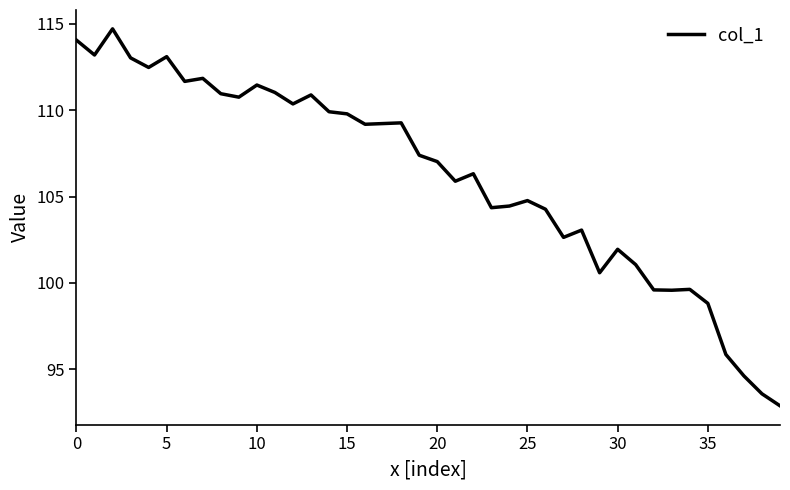

What is the smallest value displayed?

92.9